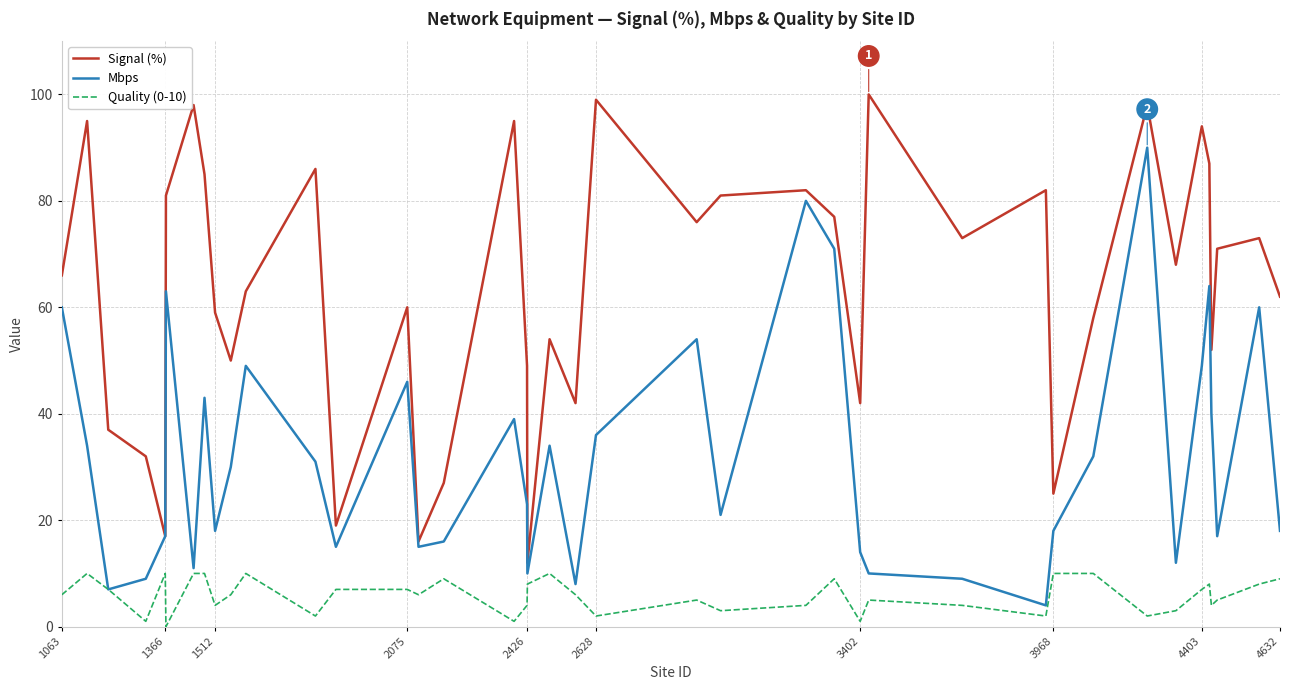

What is the average value of the Signal (%) series?

64